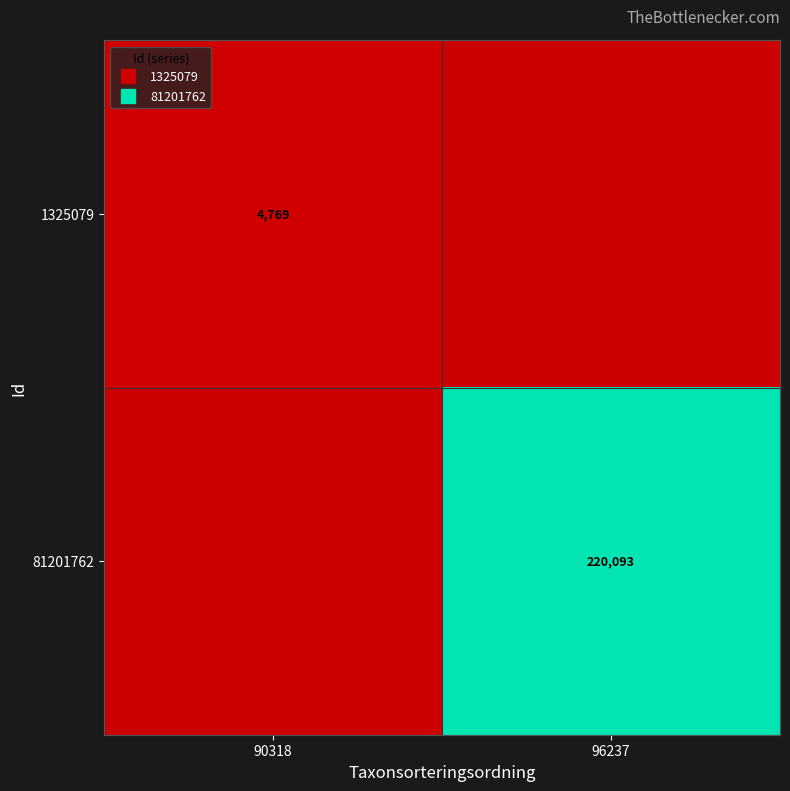

Rank the categories by 81201762 value from highest to lowest.

96237, 90318